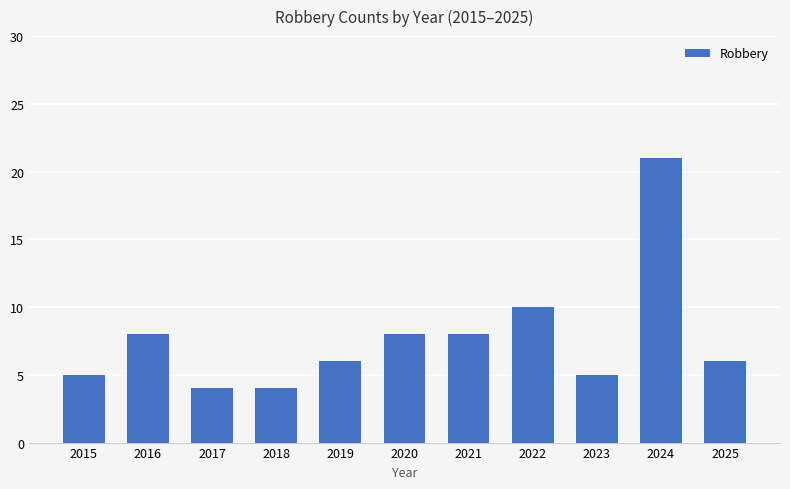

The value at 2024 is 21. True or false?

True